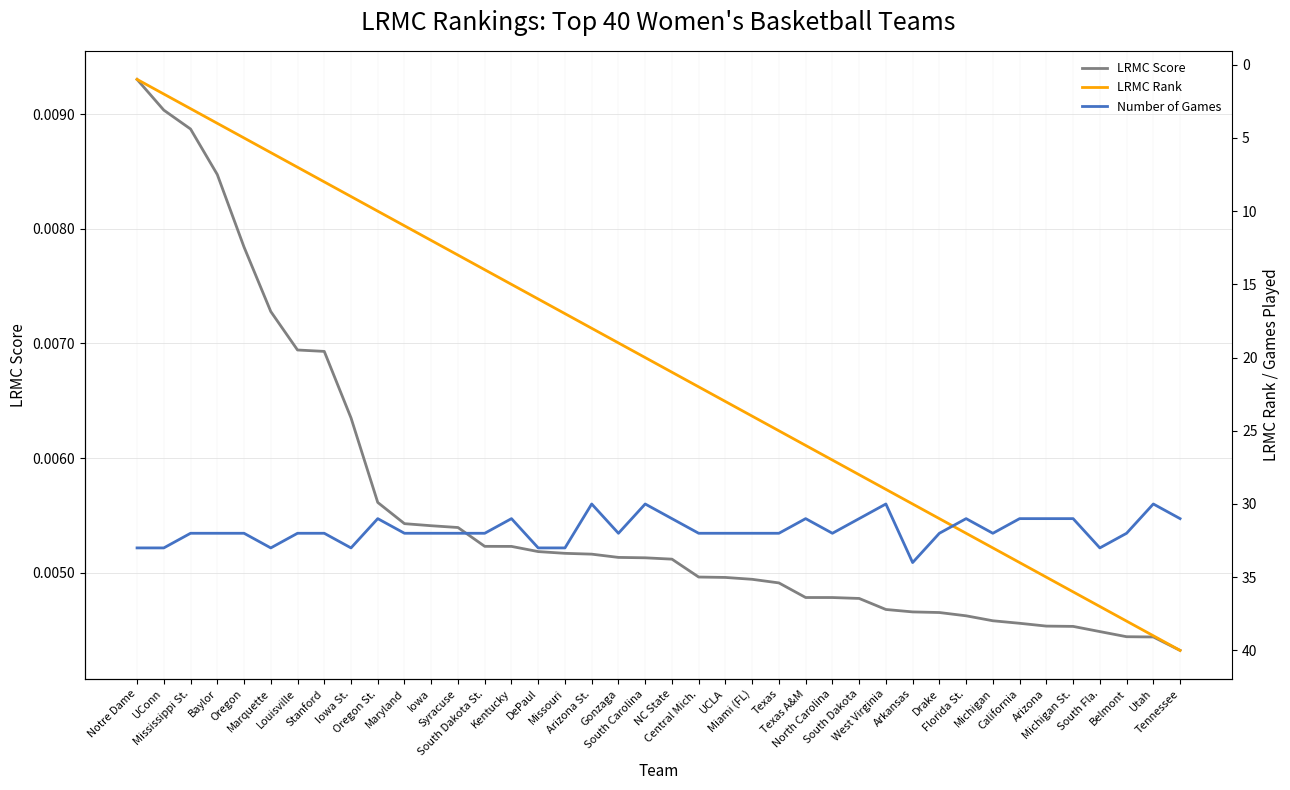

What position from the left is Texas A&M?

26